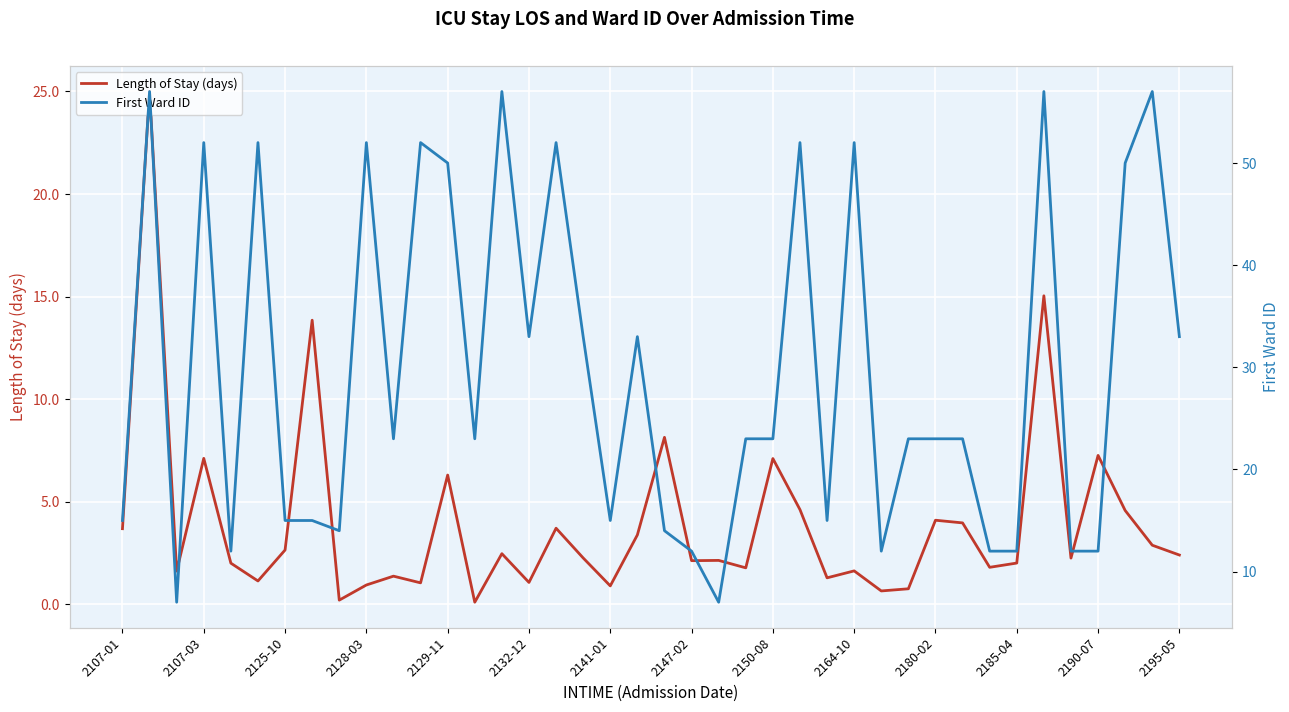

True or false: Length of Stay (days) has a value of 0.9 at 2141-01.

True